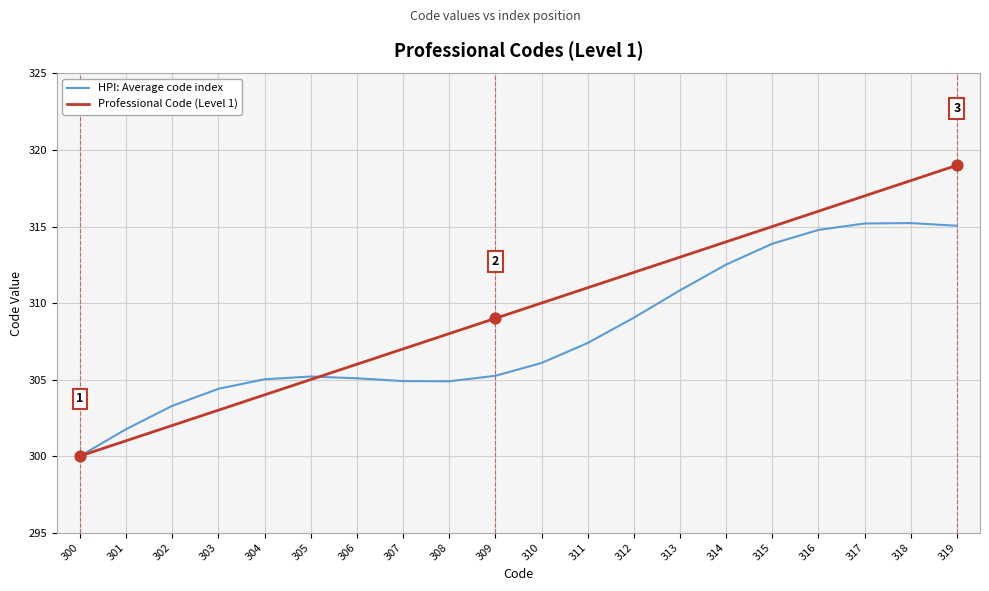

What is the spread (max minus min) of values at 303?

1.4